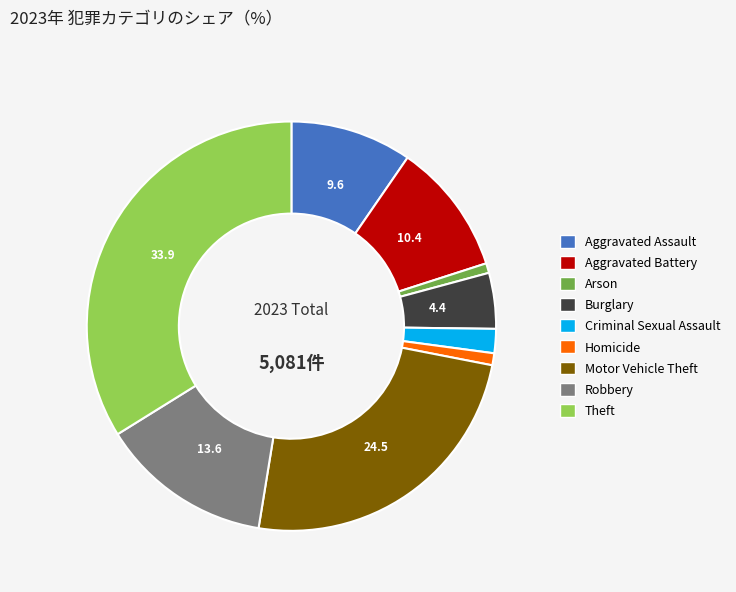

Which slice is the largest?

Theft